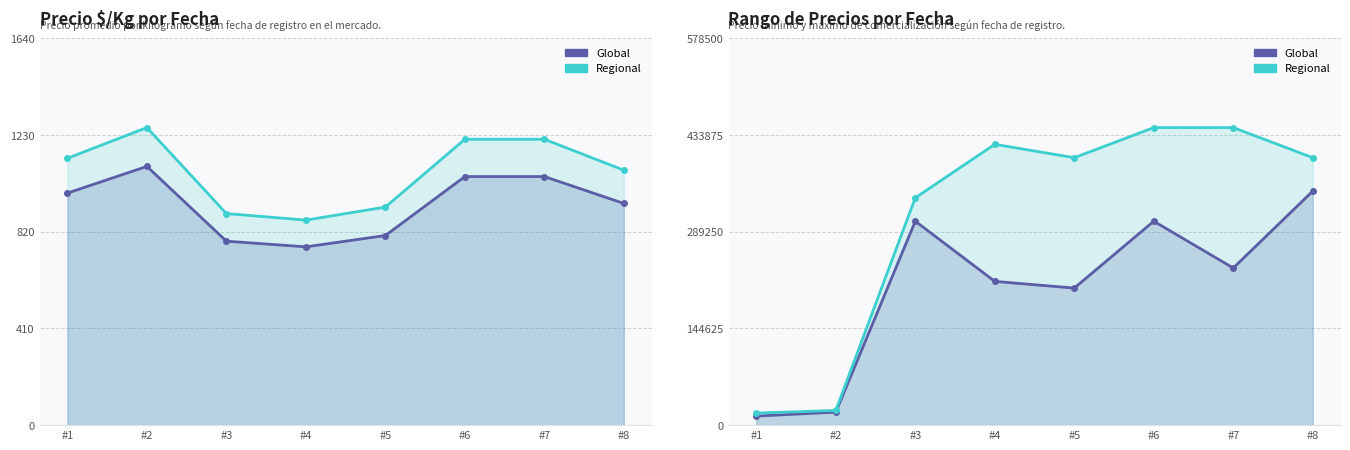

List the series in order of their peak value, highest first.

Regional, Global